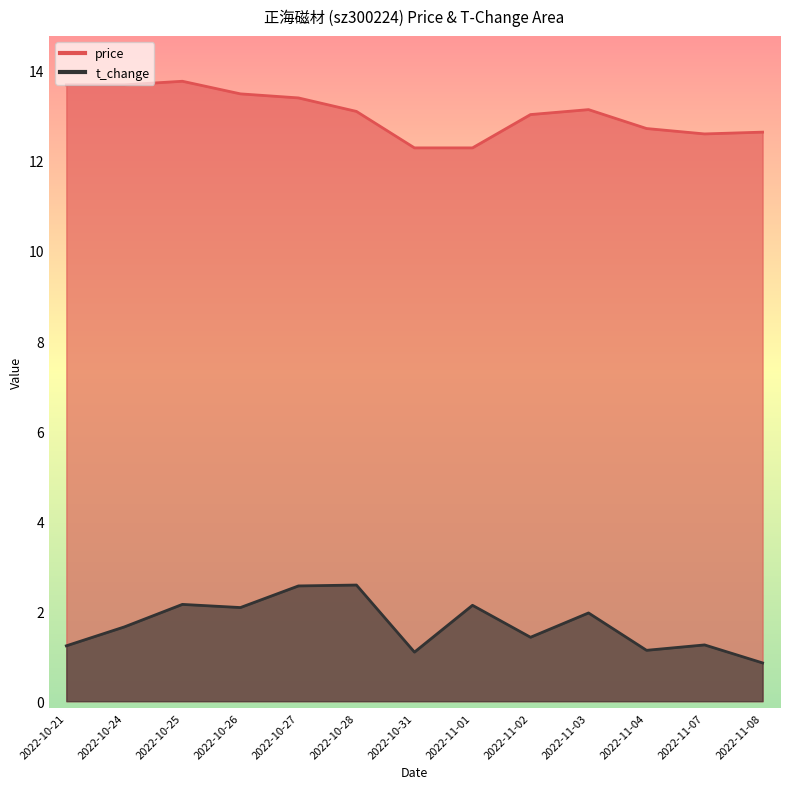

At 2022-10-24, list the series in order from smallest to largest.

t_change, price